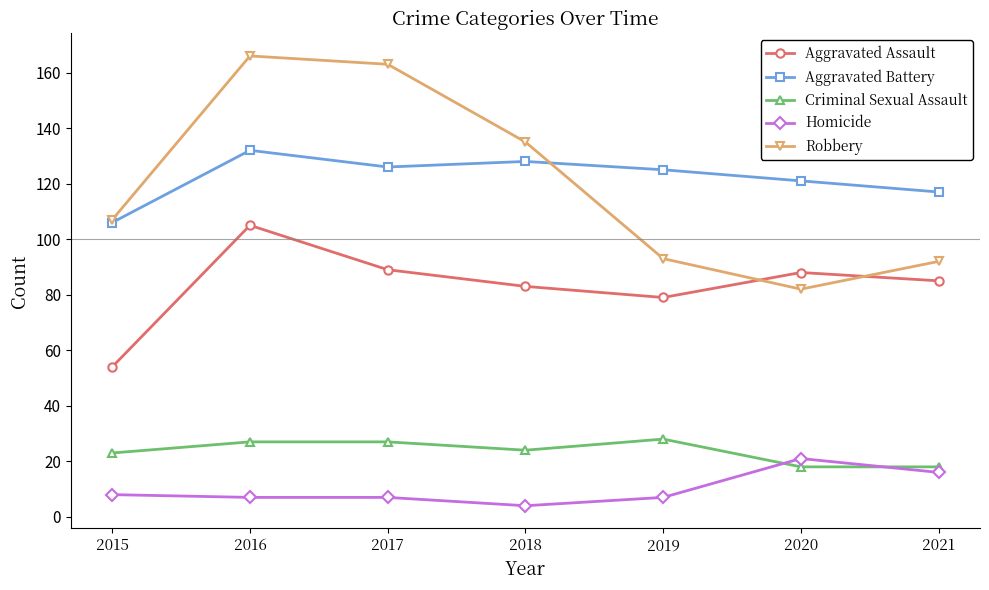

What are all the series names shown in the legend?

Aggravated Assault, Aggravated Battery, Criminal Sexual Assault, Homicide, Robbery